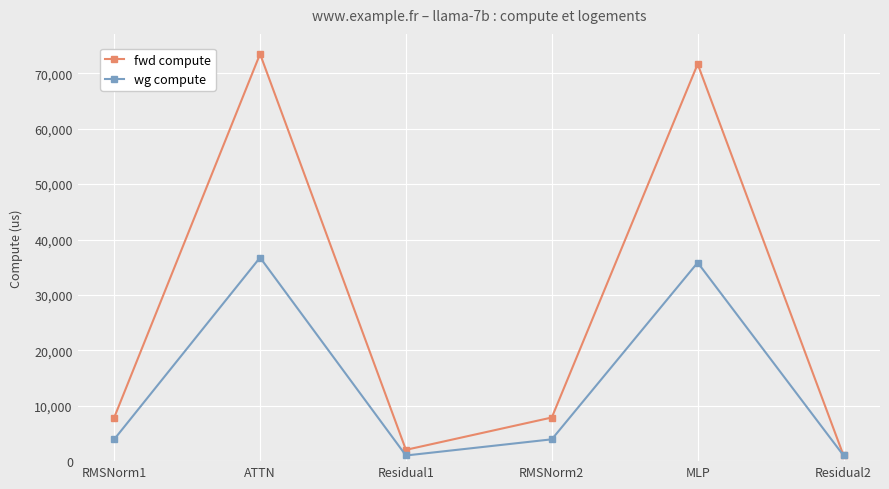

Reading left to right, transcribe all the data shown in this chart.

fwd compute: RMSNorm1=7875.3	ATTN=73489.0	Residual1=2038.8	RMSNorm2=7875.3	MLP=71666.9	Residual2=1019.4
wg compute: RMSNorm1=3937.7	ATTN=36744.5	Residual1=1019.4	RMSNorm2=3937.7	MLP=35833.4	Residual2=1019.4